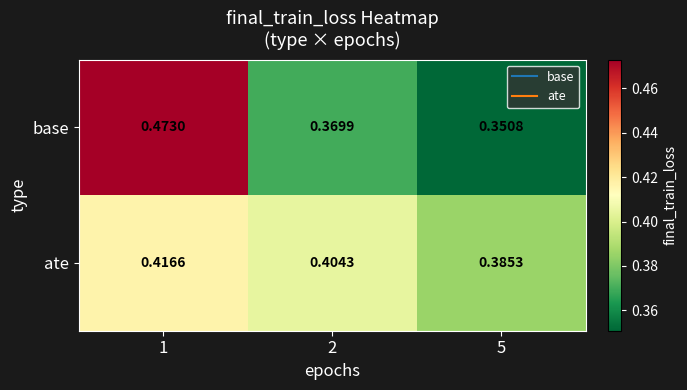

Which series has the largest total across all categories?

ate